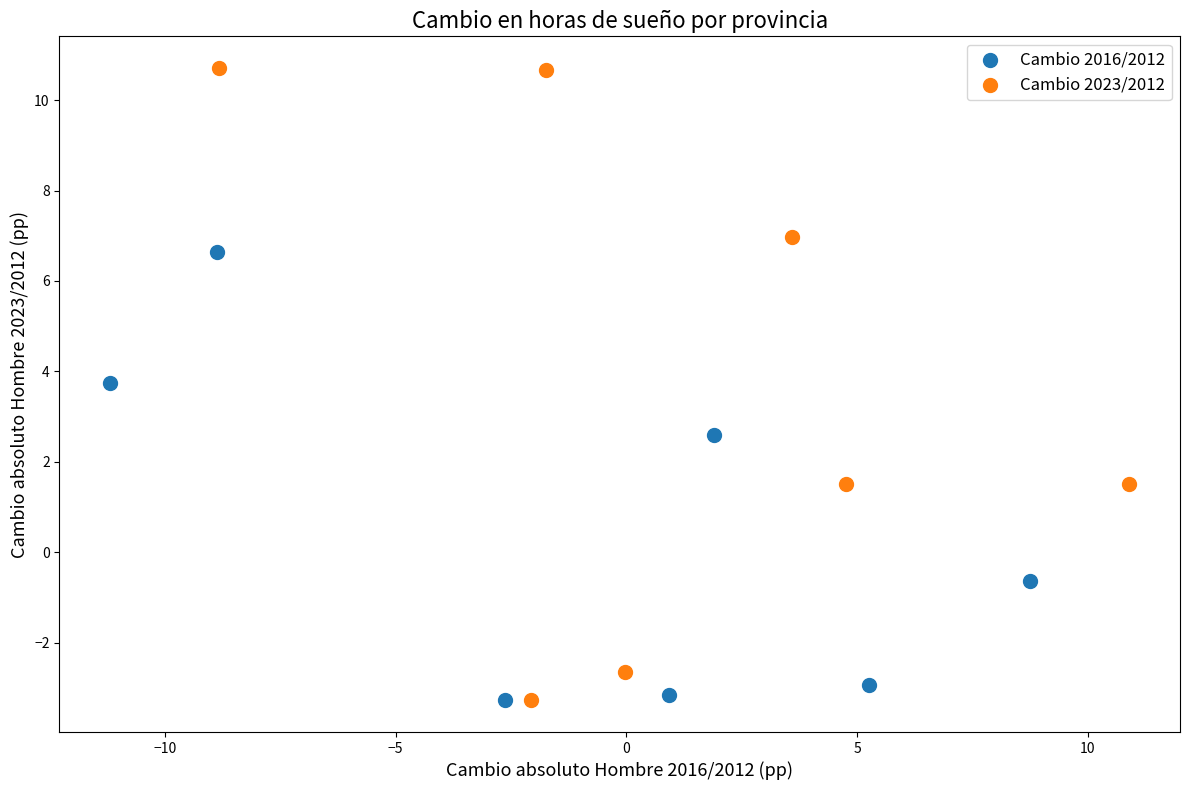

Which series contains the highest Y value?

Cambio 2023/2012